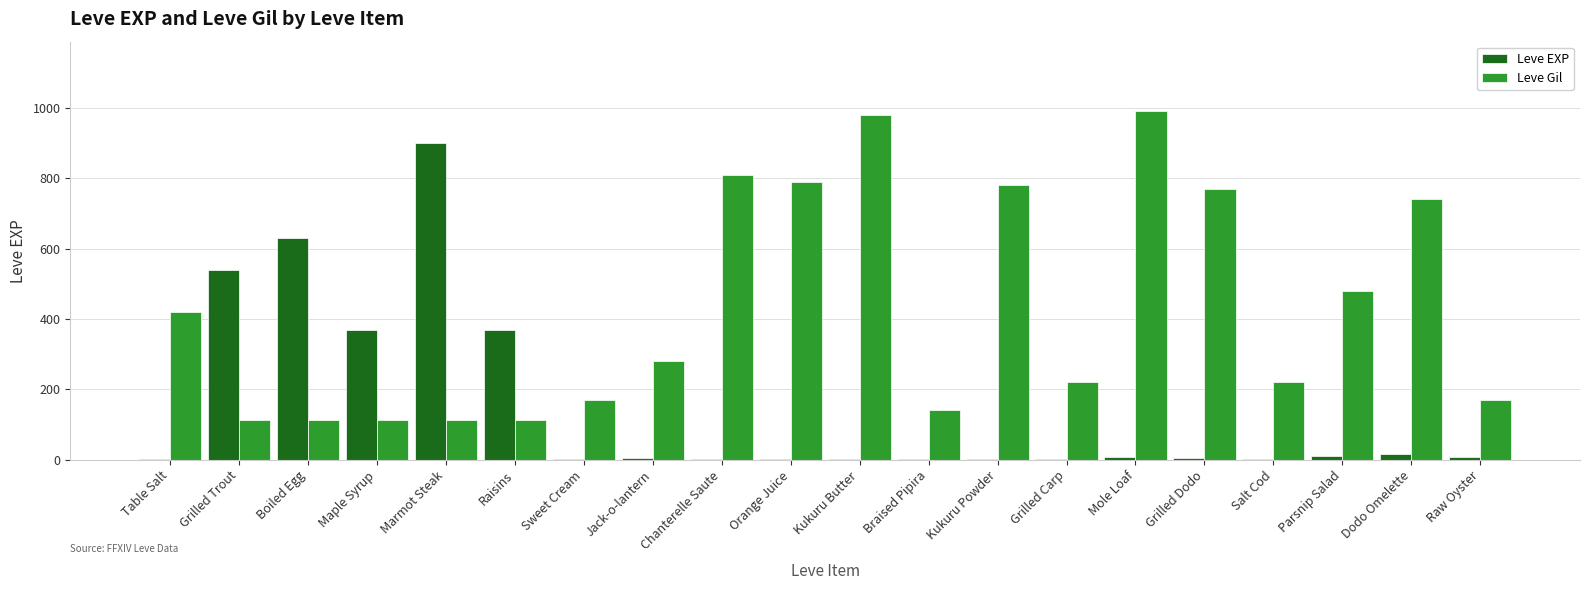

At which label does Leve EXP reach its peak?

Marmot Steak